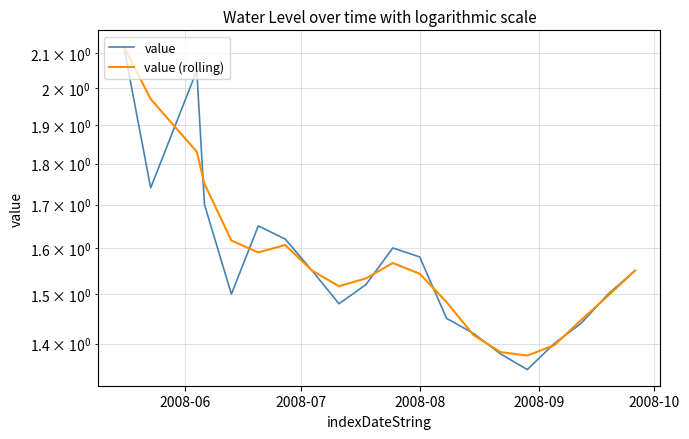

True or false: value has more than 0 interior local peaks.

True